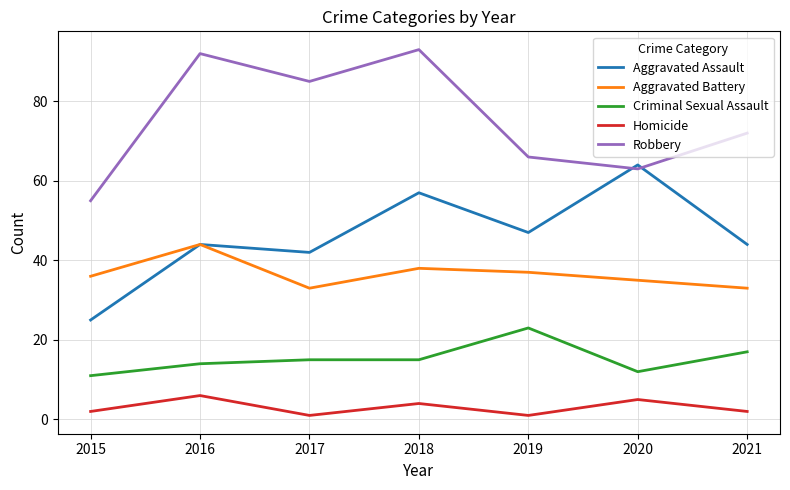

Rank the series at 2021 from highest to lowest value.

Robbery, Aggravated Assault, Aggravated Battery, Criminal Sexual Assault, Homicide